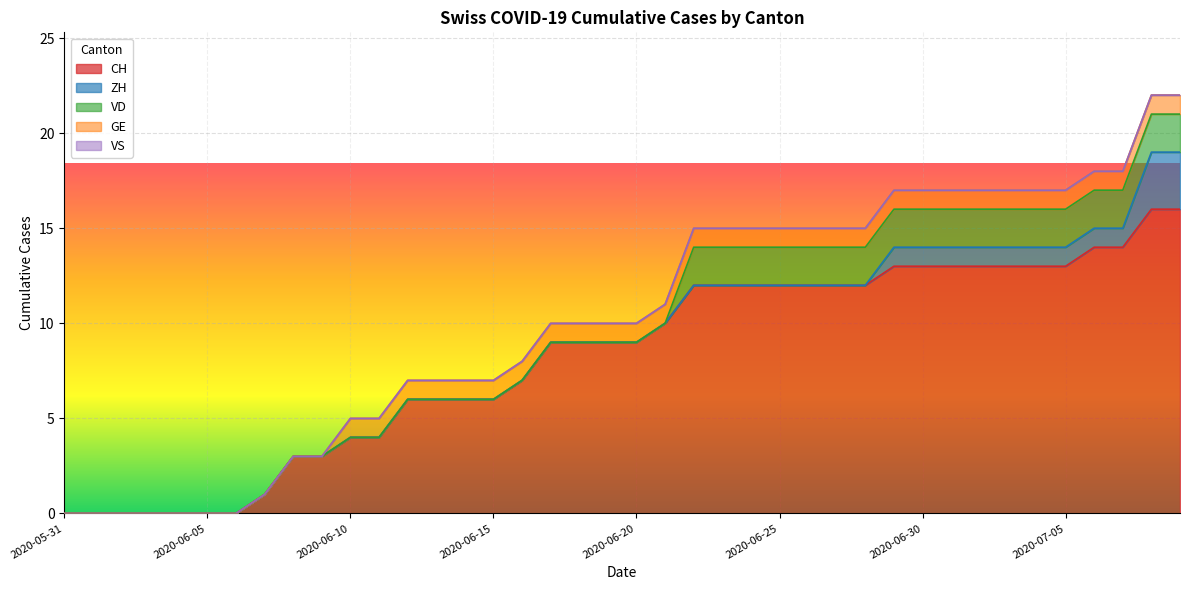

What is the sum of all GE values?

30